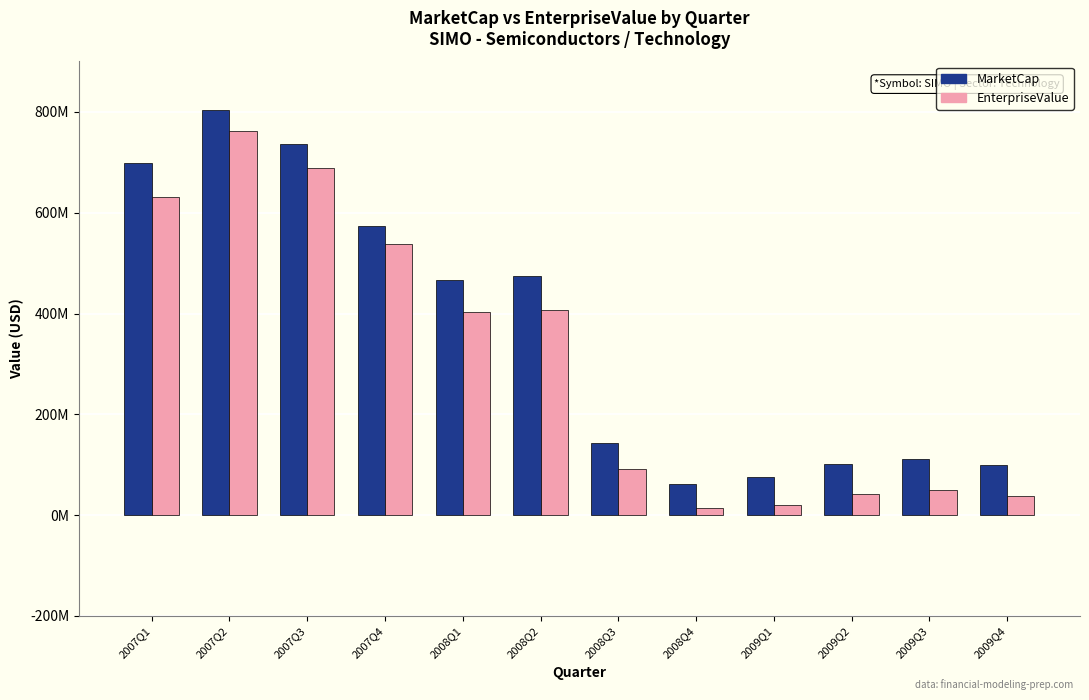

List the series in order of their overall mean, highest first.

MarketCap, EnterpriseValue